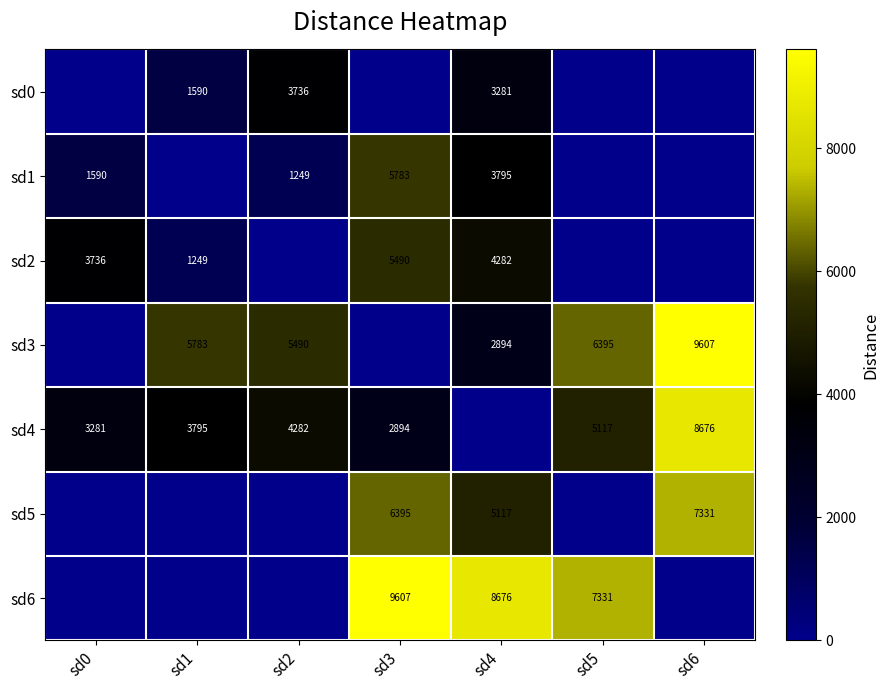

What is the difference between the sd4 values at sd3 and sd6?

5782